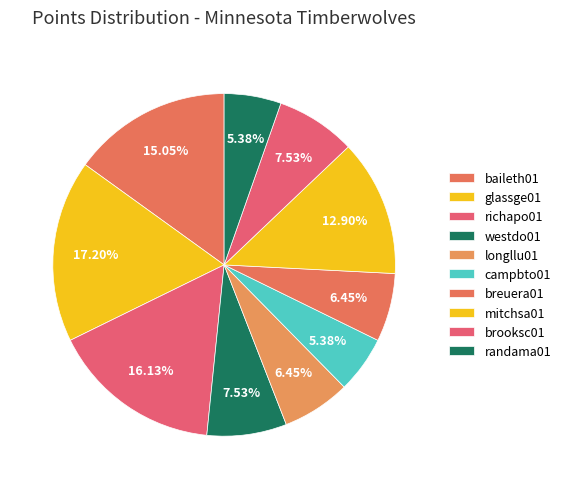

The mitchsa01 slice represents 13% of the pie. True or false?

True